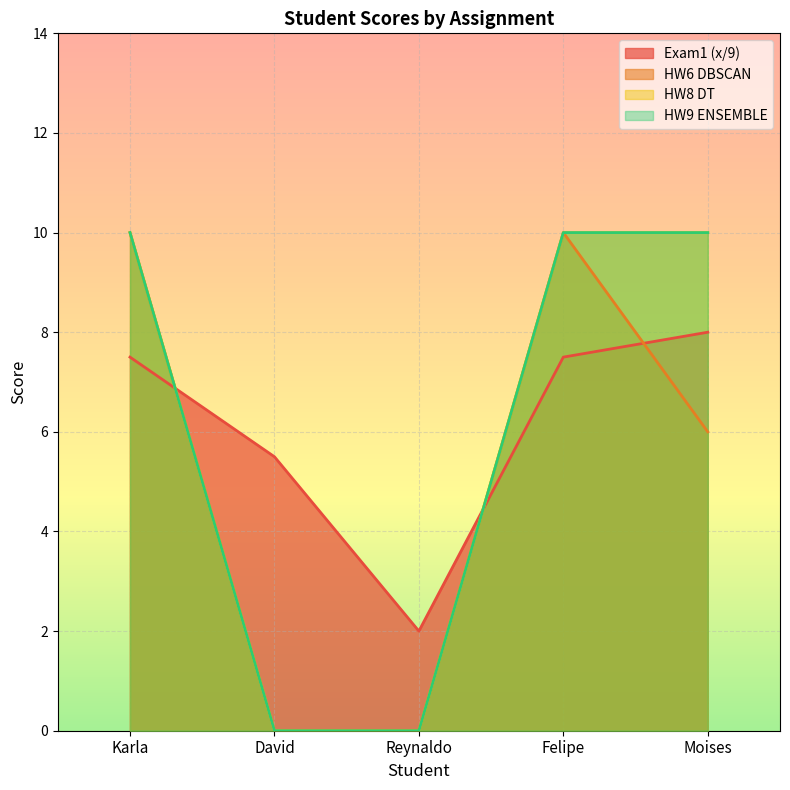

In Exam1 (x/9), how many points are lower than both neighbors (excluding endpoints)?

1